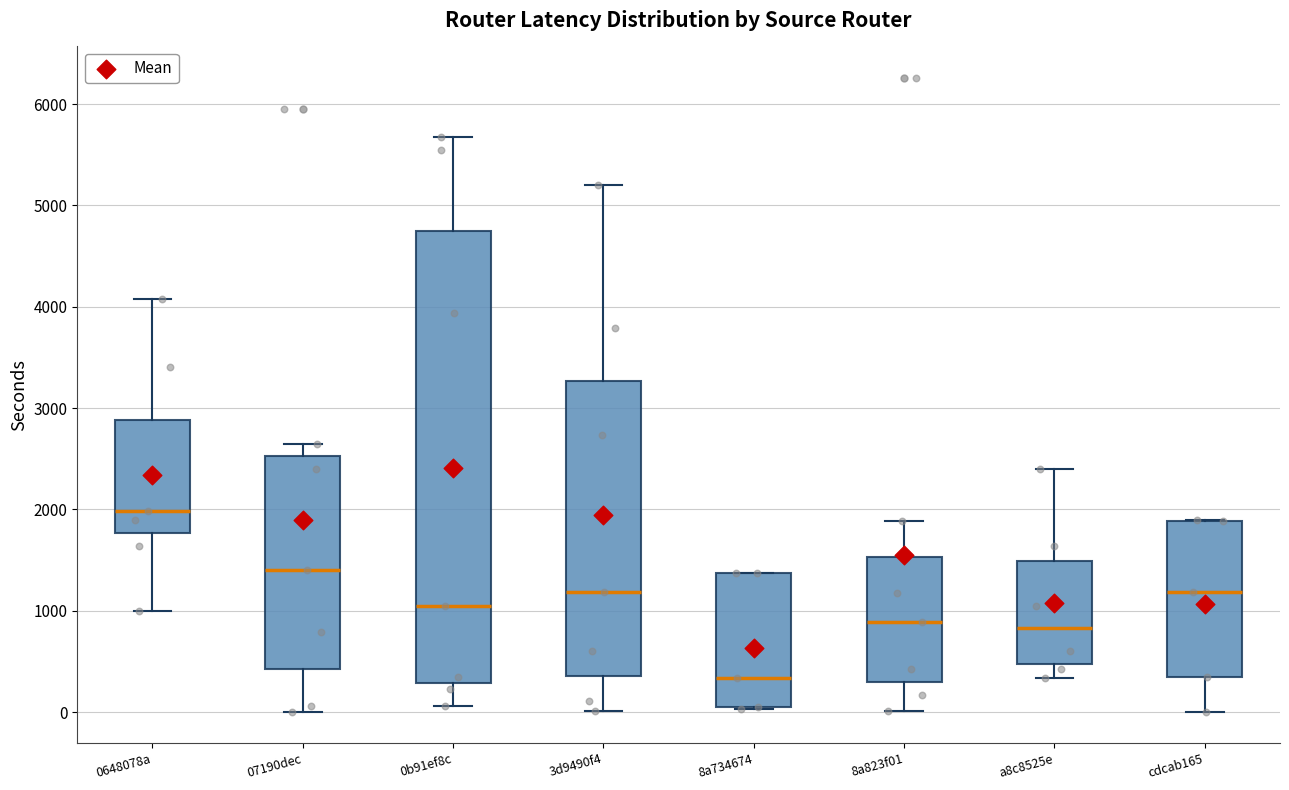

Reading left to right, transcribe this box plot: for each box, give where its median line is, the range the box spans, and where its two whiskers end, as read against the y-axis. The values are not printed on the chart, so give them approximately, as read against the axis.

0648078a: median 2000, box 1800 to 2900, whiskers 1000 to 4100
07190dec: median 1400, box 400 to 2500, whiskers 0 to 2700
0b91ef8c: median 1000, box 300 to 4700, whiskers 100 to 5700
3d9490f4: median 1200, box 400 to 3300, whiskers 0 to 5200
8a734674: median 300, box 100 to 1400, whiskers 0 to 1400
8a823f01: median 900, box 300 to 1500, whiskers 0 to 1900
a8c8525e: median 800, box 500 to 1500, whiskers 300 to 2400
cdcab165: median 1200, box 300 to 1900, whiskers 0 to 1900